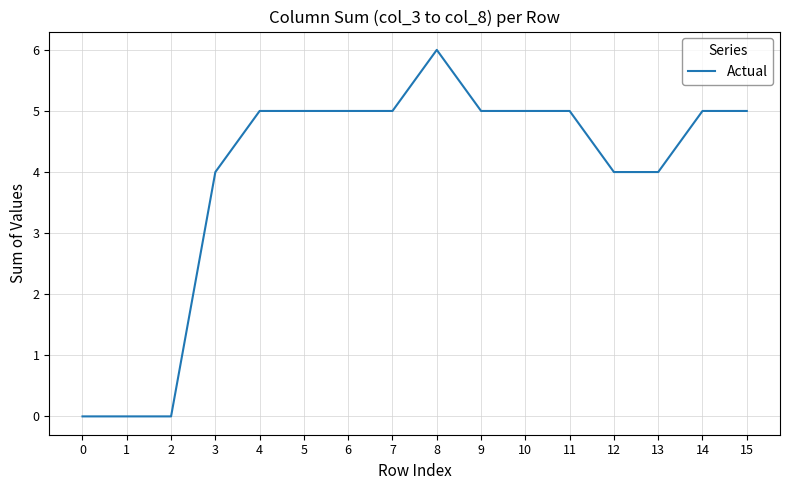

What is the difference between the values at 8 and 12?

2